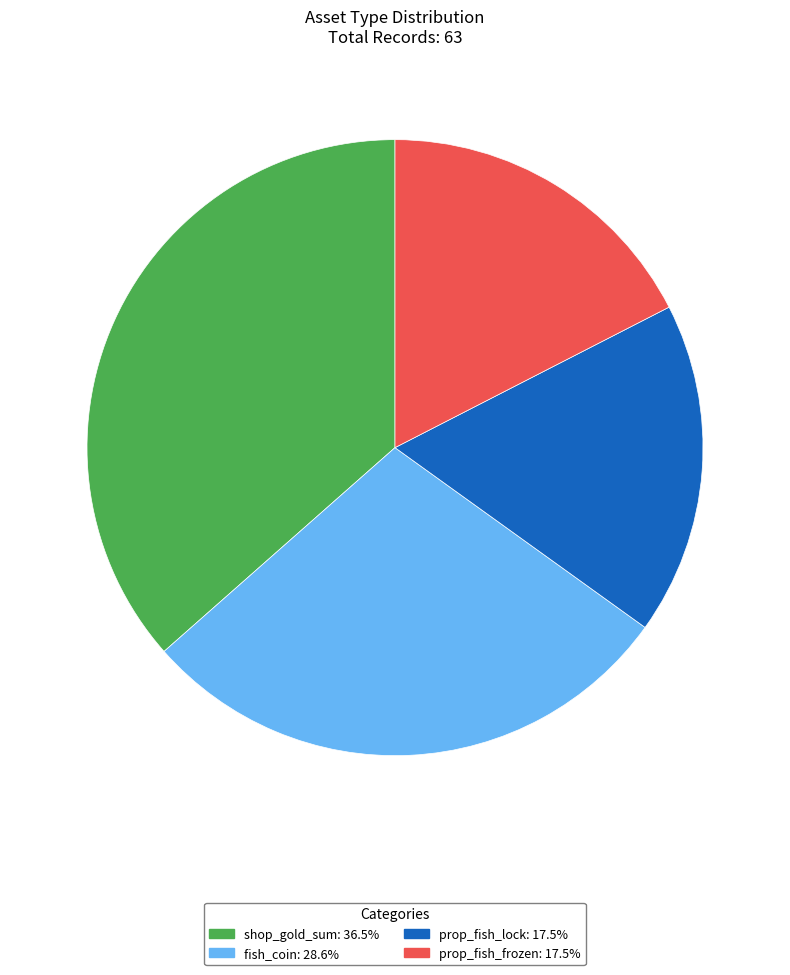

Approximately how many times larger is the value at shop_gold_sum compared to fish_coin?

1.3